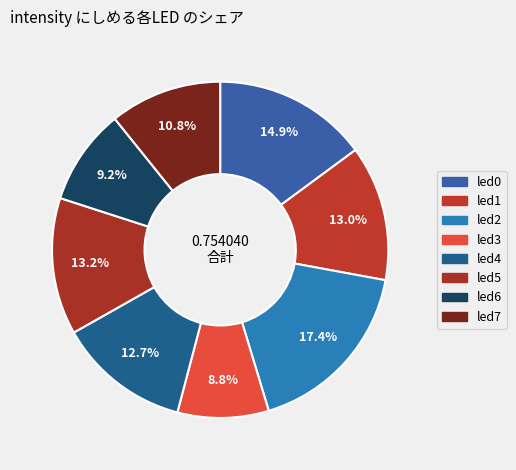

How many segments does this pie chart have?

8